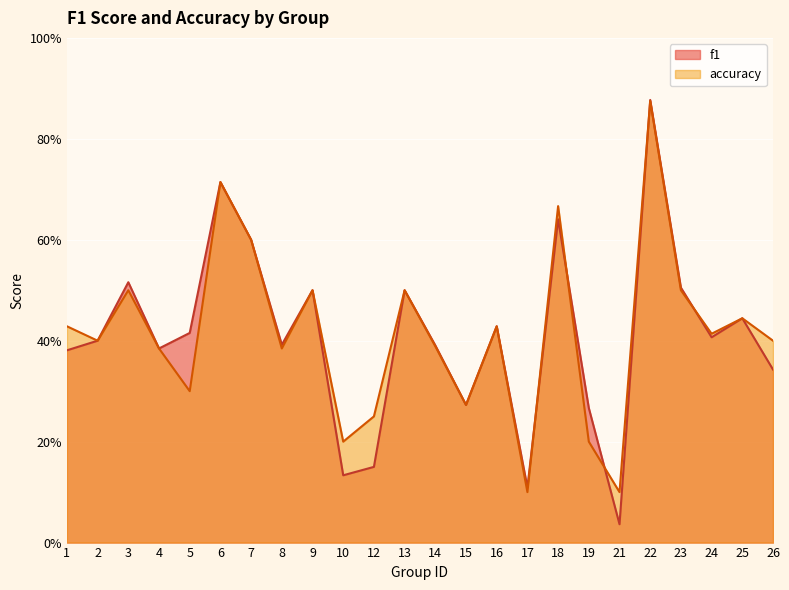

What is the sum of all f1 values?

9.8